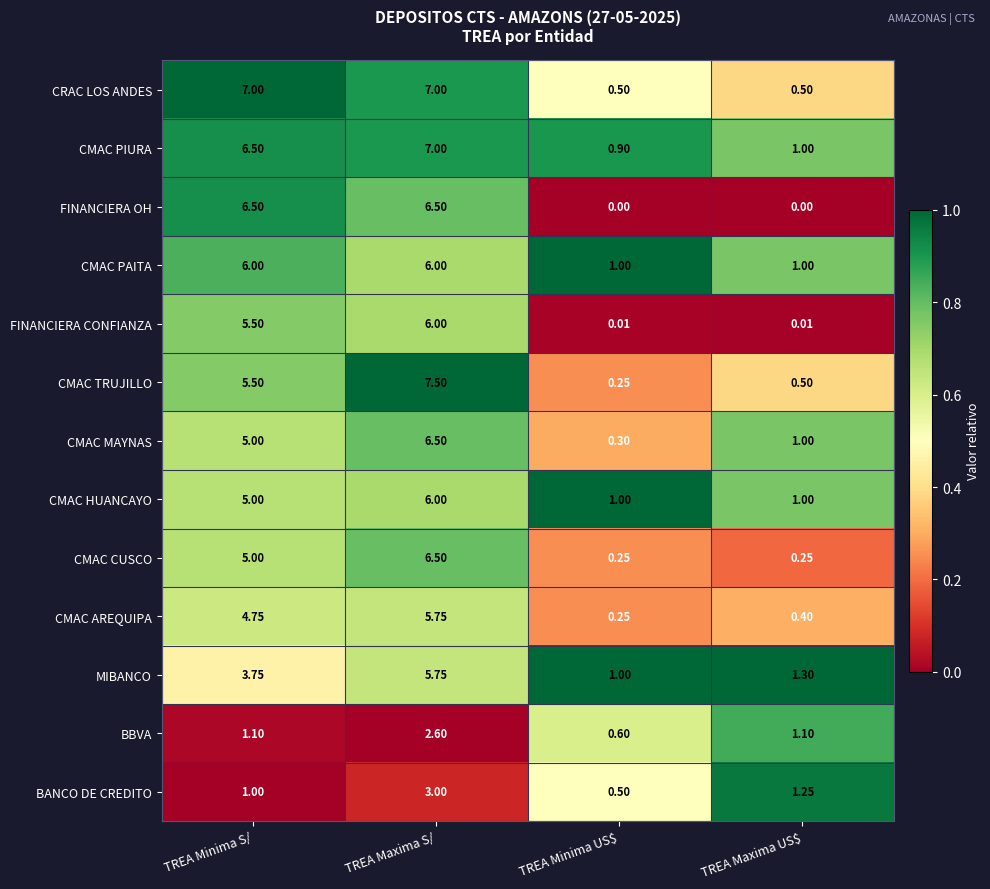

What is the difference between the highest and lowest values at TREA Maxima US$?

1.3